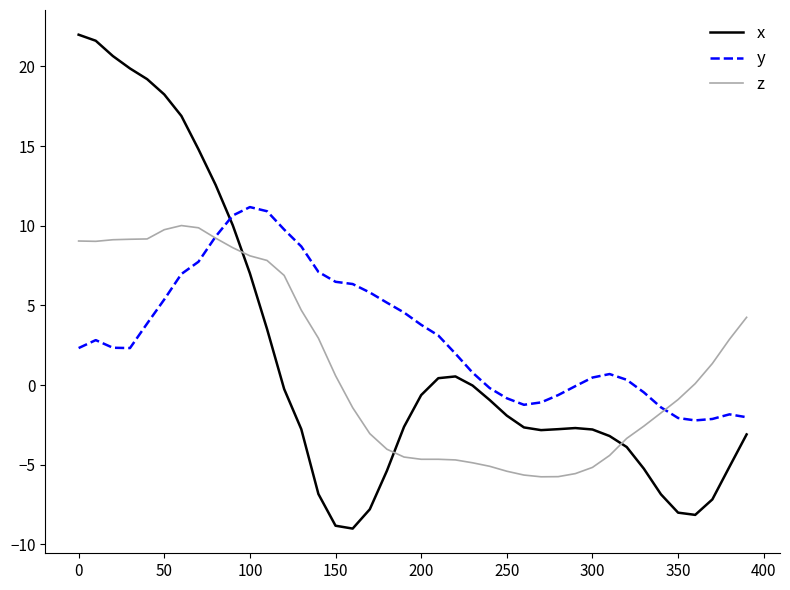

Which series has the largest range (max minus min)?

x